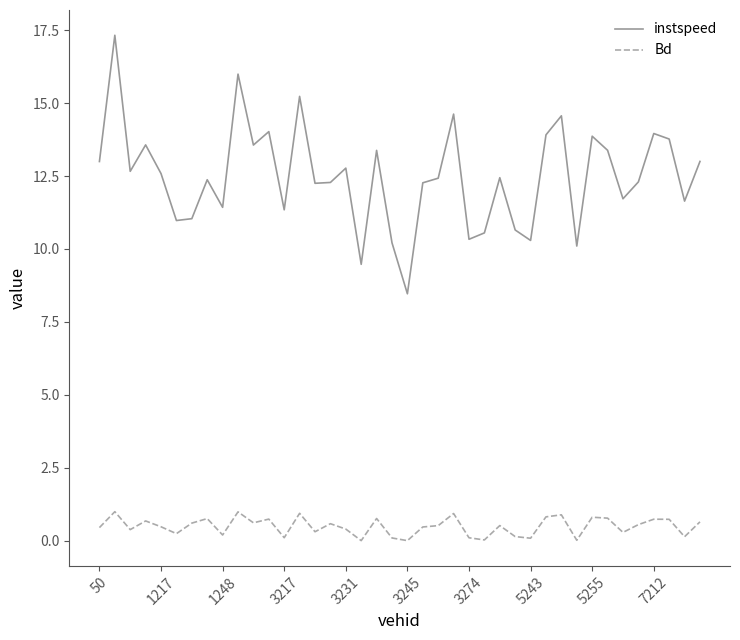

What are all the series names shown in the legend?

instspeed, Bd